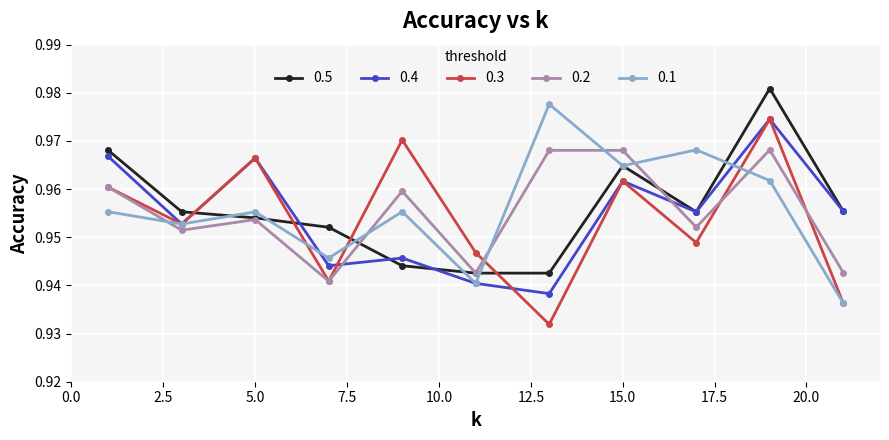

At how many categories does at least one series exceed 0?

11